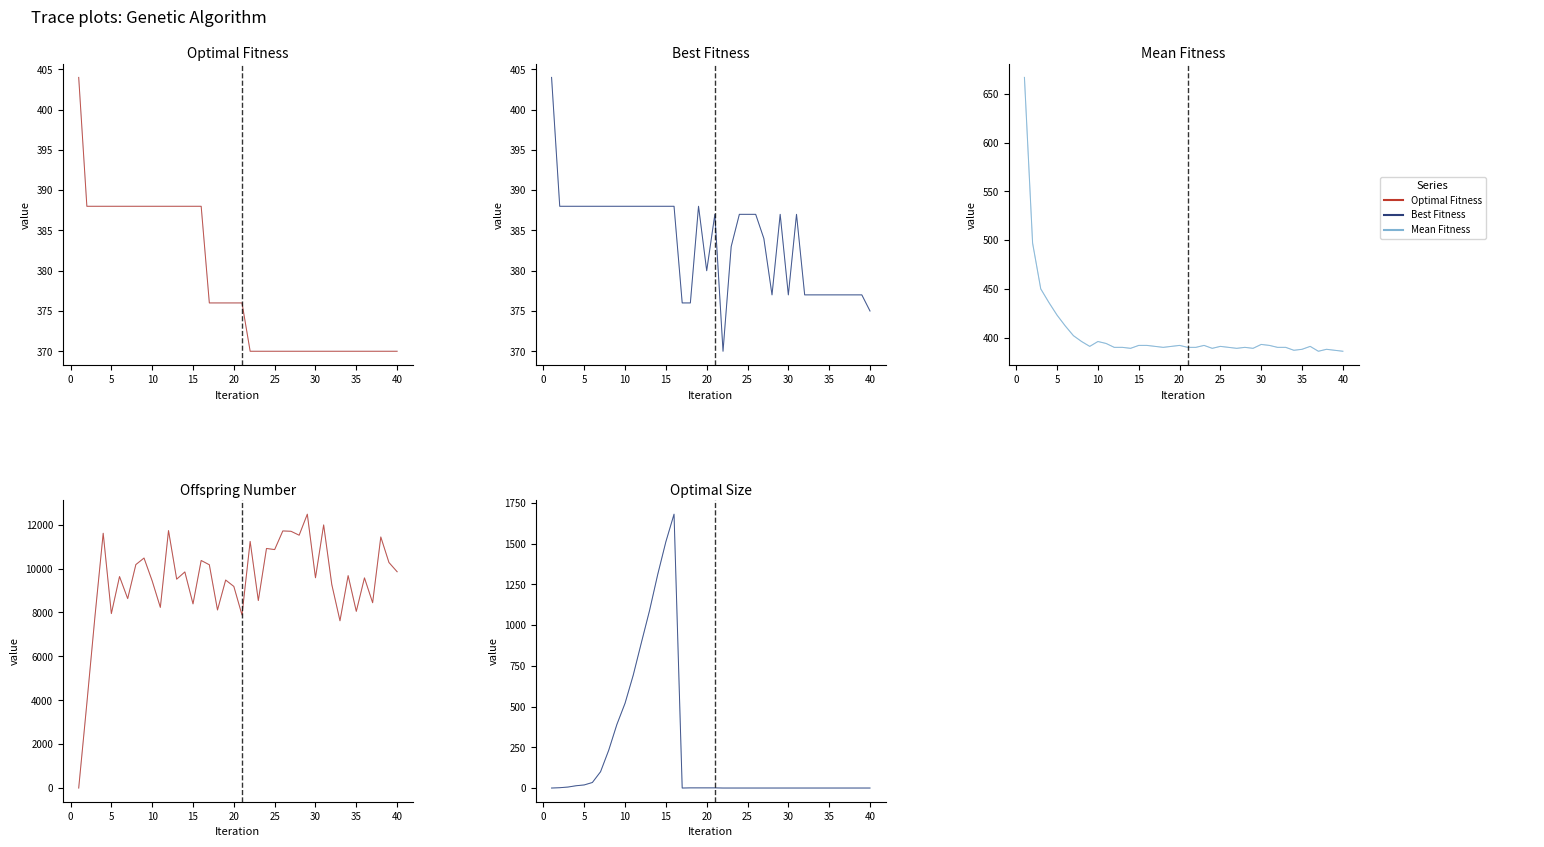

At which label does Offspring Number first exceed 9636?

4